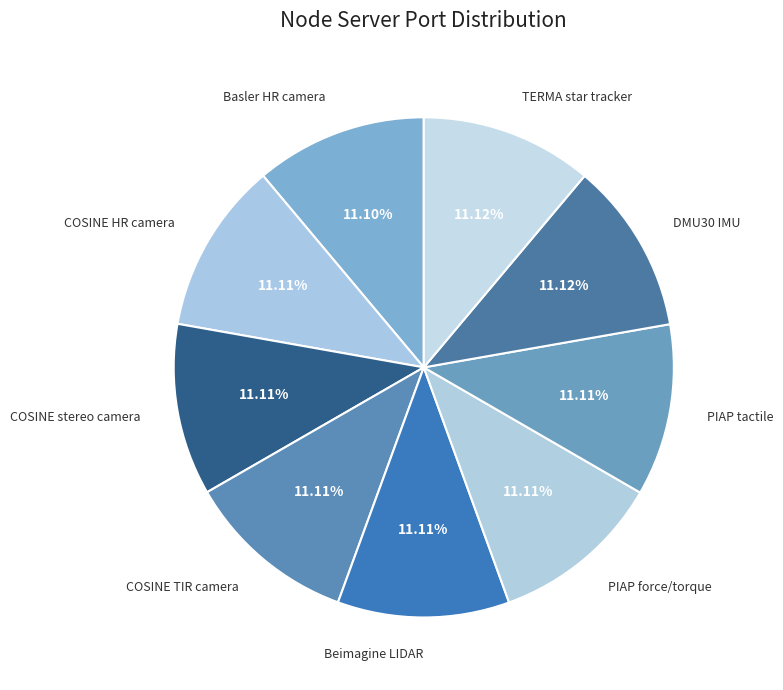

How many segments does this pie chart have?

9